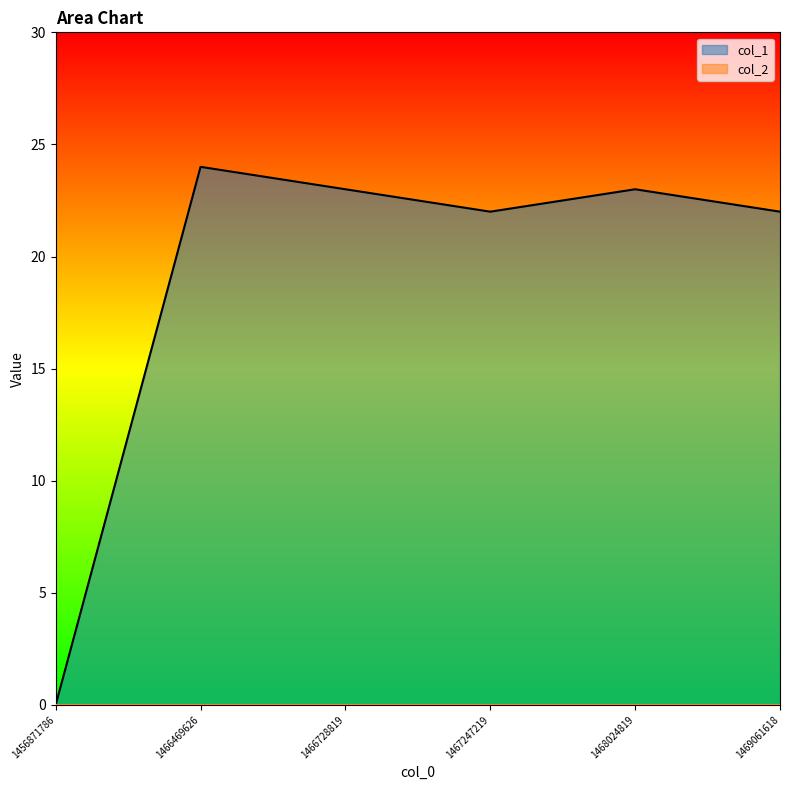

What is the greatest value displayed?

24